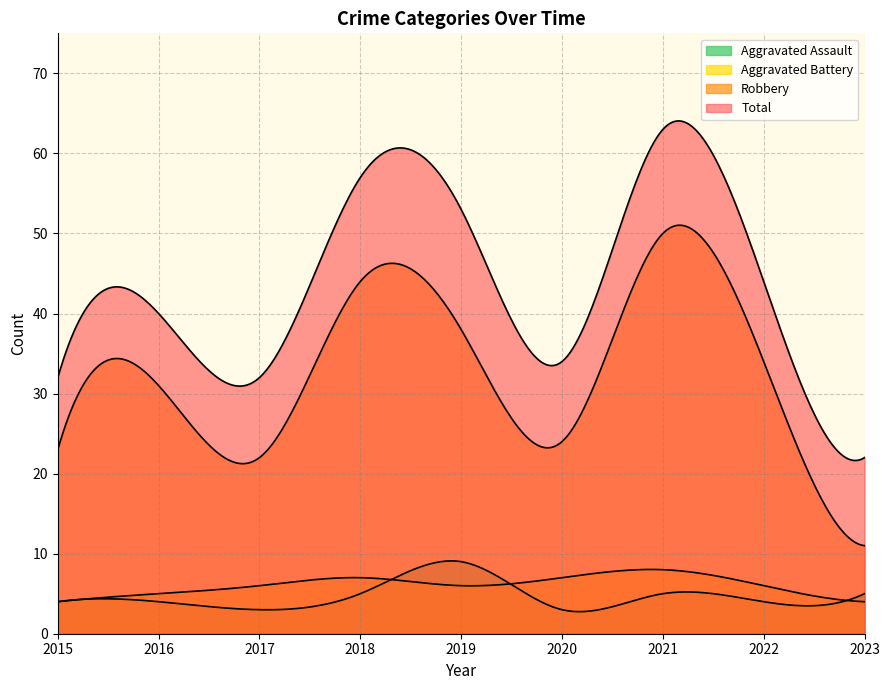

What is the difference between the maximum and minimum values in the Aggravated Assault series?

6